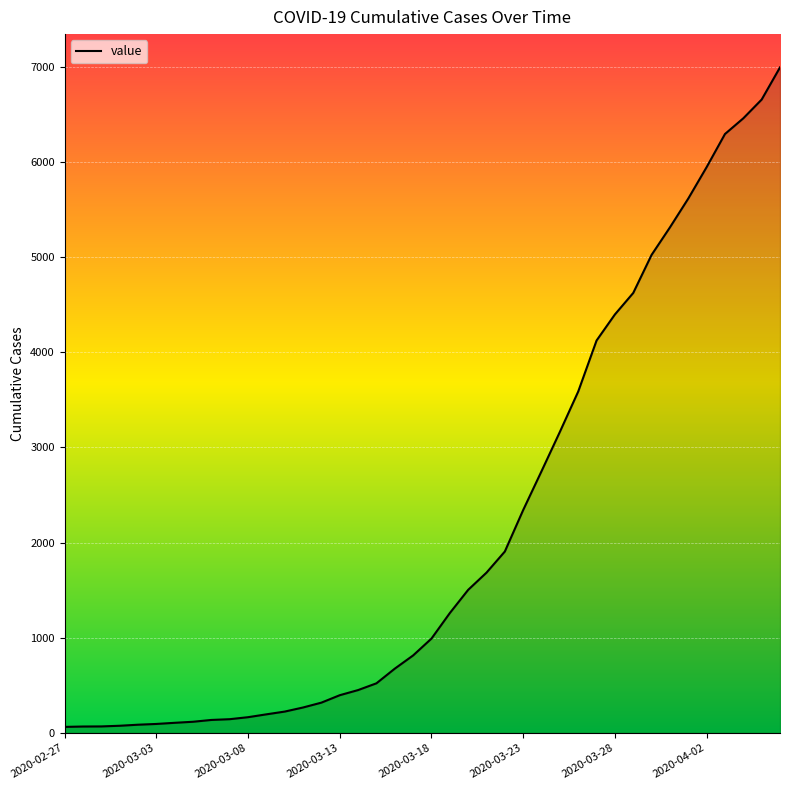

What is the maximum value shown in the chart?

6994